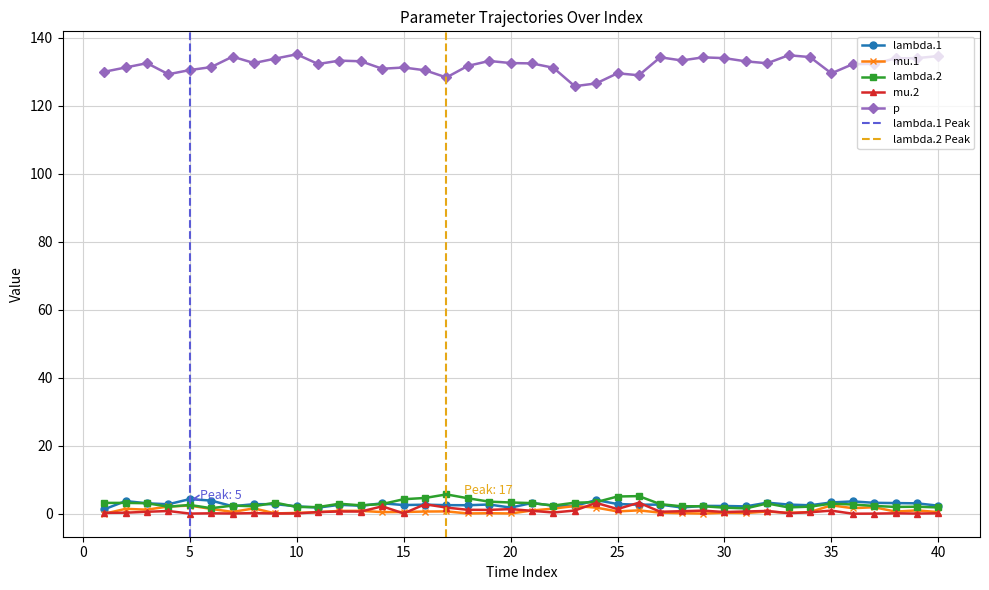

Reading left to right, extract all data points from this chart.

lambda.1: 1=1.3	2=3.7	3=3.1	4=2.8	5=4.3	6=3.9	7=2.2	8=2.8	9=2.8	10=2.2	11=1.8	12=2.6	13=2.4	14=3.1	15=2.6	16=2.7	17=2.5	18=2.5	19=2.7	20=1.8	21=3.2	22=2.4	23=2.3	24=4.0	25=2.9	26=2.7	27=2.7	28=1.9	29=2.3	30=2.3	31=2.2	32=3.3	33=2.7	34=2.5	35=3.3	36=3.6	37=3.2	38=3.1	39=3.1	40=2.4
mu.1: 1=0.0	2=1.4	3=1.2	4=2.1	5=2.4	6=1.4	7=0.5	8=1.6	9=0.1	10=0.3	11=0.5	12=0.9	13=0.9	14=0.5	15=0.5	16=0.7	17=0.7	18=0.1	19=0.2	20=0.1	21=1.0	22=1.5	23=2.3	24=1.8	25=0.7	26=1.0	27=0.3	28=0.2	29=0.1	30=0.3	31=0.2	32=0.7	33=0.3	34=0.5	35=2.5	36=1.6	37=1.9	38=0.6	39=1.0	40=0.5
lambda.2: 1=3.2	2=3.2	3=3.1	4=2.1	5=2.6	6=1.6	7=2.4	8=2.2	9=3.3	10=2.0	11=2.0	12=2.9	13=2.5	14=2.9	15=4.3	16=4.6	17=5.7	18=4.6	19=3.6	20=3.3	21=3.1	22=2.4	23=3.3	24=3.4	25=5.1	26=5.2	27=2.8	28=2.2	29=2.2	30=1.8	31=1.6	32=3.0	33=1.9	34=2.1	35=3.0	36=2.7	37=2.3	38=2.0	39=2.1	40=1.9
mu.2: 1=0.3	2=0.3	3=0.6	4=0.8	5=0.1	6=0.1	7=0.1	8=0.2	9=0.1	10=0.1	11=0.5	12=0.7	13=0.7	14=2.2	15=0.1	16=2.8	17=1.8	18=1.2	19=1.1	20=1.4	21=0.9	22=0.4	23=1.0	24=3.2	25=1.4	26=3.2	27=0.6	28=0.8	29=0.9	30=0.5	31=0.7	32=0.8	33=0.2	34=0.5	35=0.9	36=0.0	37=0.0	38=0.1	39=0.1	40=0.1
p: 1=129.9	2=131.2	3=132.5	4=129.2	5=130.4	6=131.3	7=134.4	8=132.5	9=133.8	10=135.1	11=132.2	12=133.2	13=133.0	14=130.8	15=131.2	16=130.4	17=128.3	18=131.7	19=133.1	20=132.5	21=132.4	22=131.1	23=125.7	24=126.5	25=129.5	26=128.9	27=134.2	28=133.3	29=134.2	30=133.9	31=133.0	32=132.4	33=134.8	34=134.3	35=129.5	36=132.2	37=132.3	38=133.9	39=133.9	40=134.6